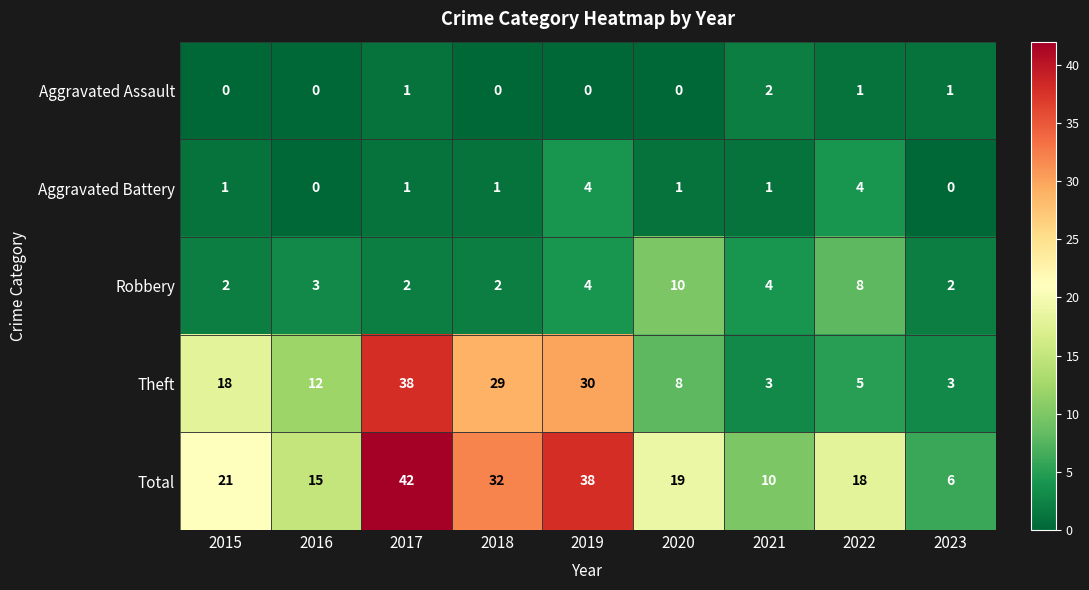

What is the total value across all series at 2022?

36